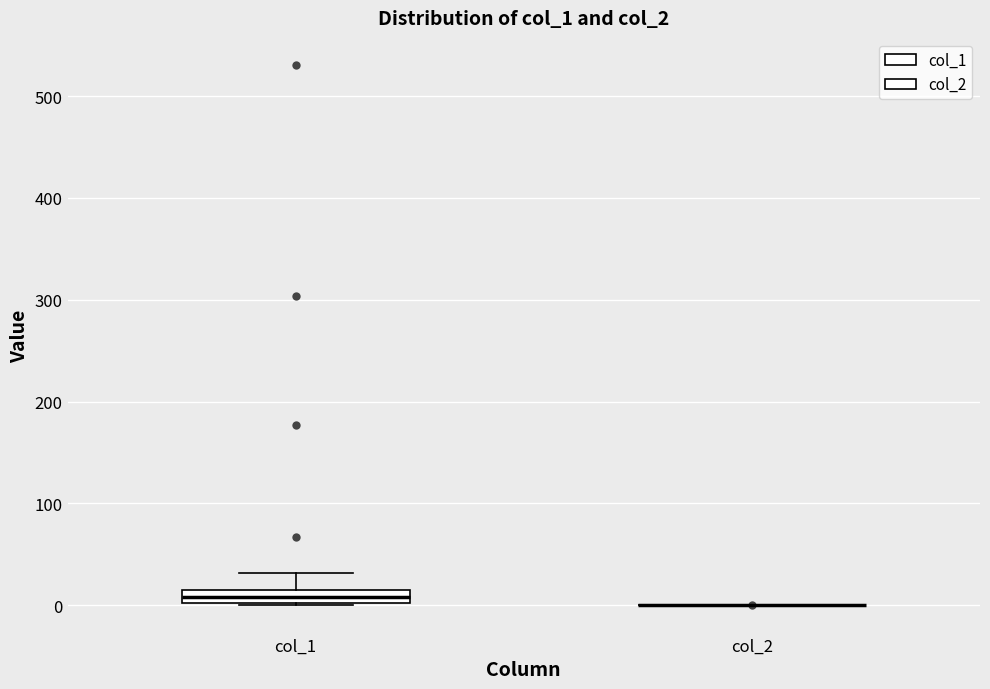

Where does the upper whisker of the box for col_1 end on the y-axis? The values are not printed on the chart, so give them approximately, as read against the axis.

30